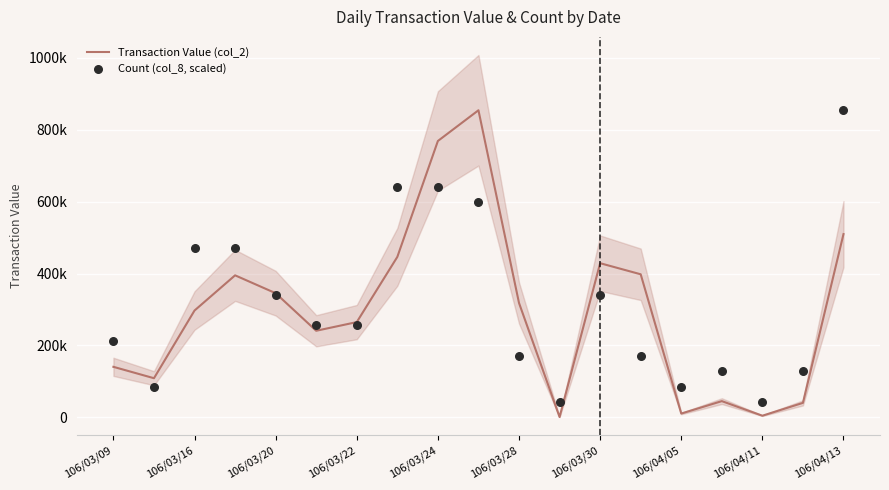

Which series reaches the minimum Y coordinate?

Transaction Value (col_2)